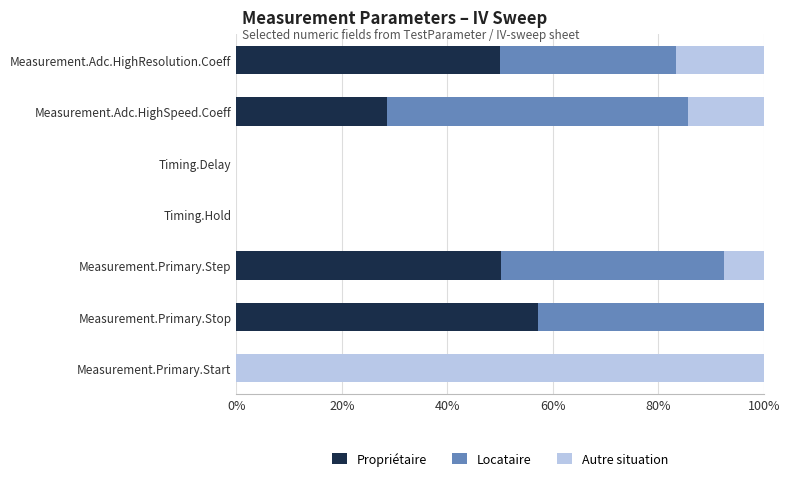

True or false: Propriétaire has a value of 0.0 at Timing.Delay.

True